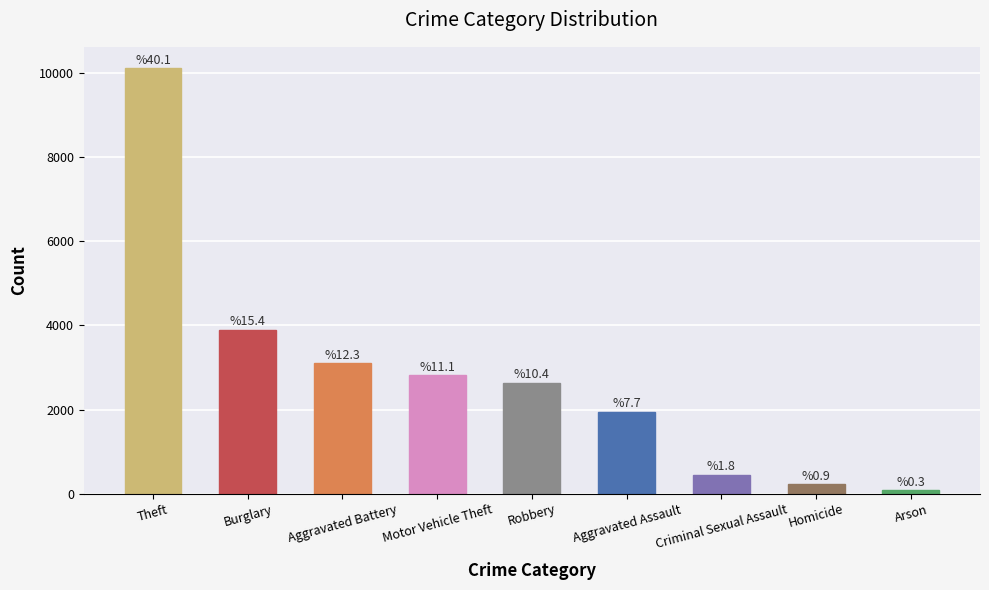

How many bars are there in total?

9